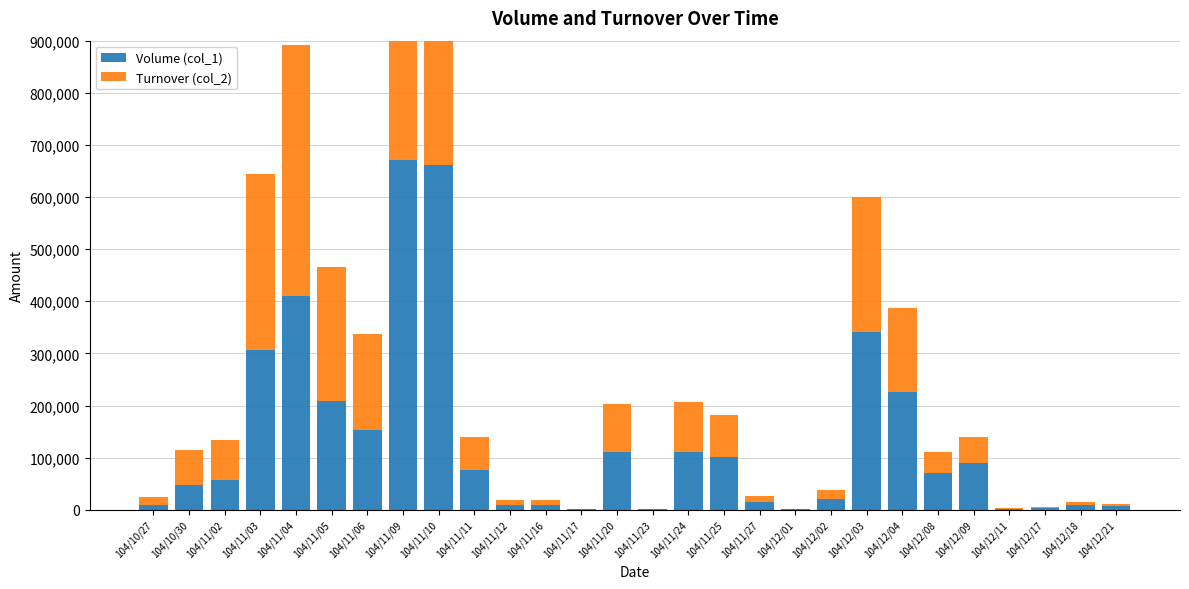

At how many categories does at least one series exceed 751246?

1